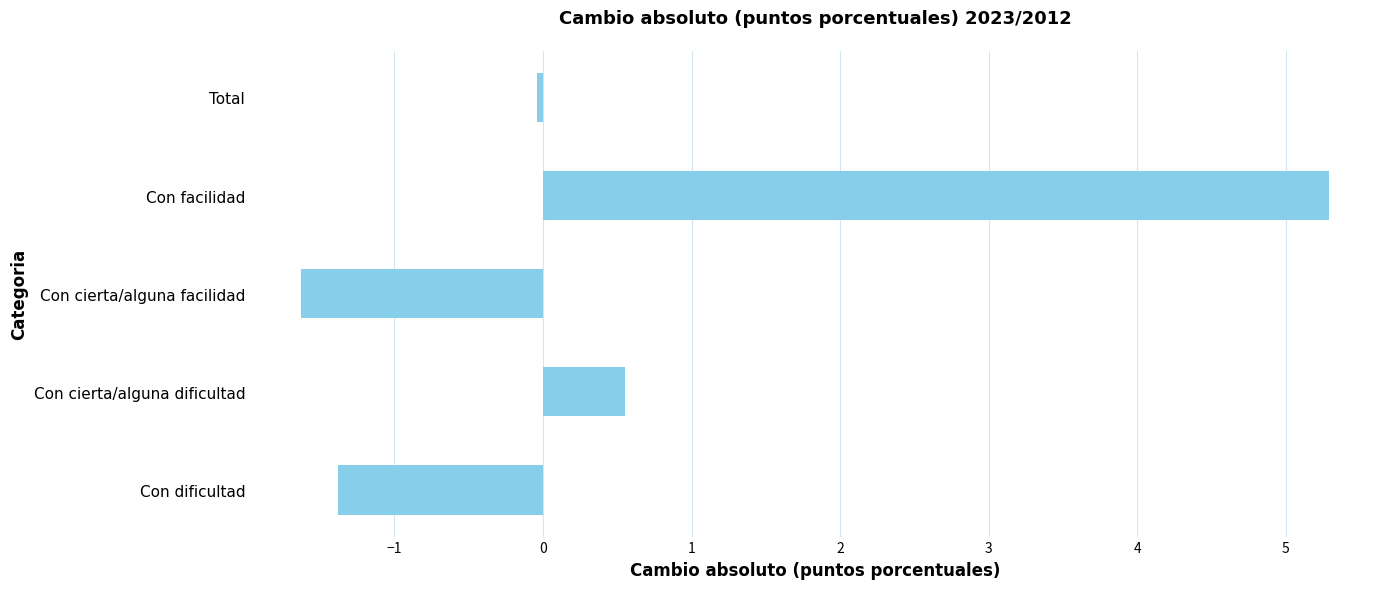

Rank the categories by value from highest to lowest.

Con facilidad, Con cierta/alguna dificultad, Total, Con dificultad, Con cierta/alguna facilidad